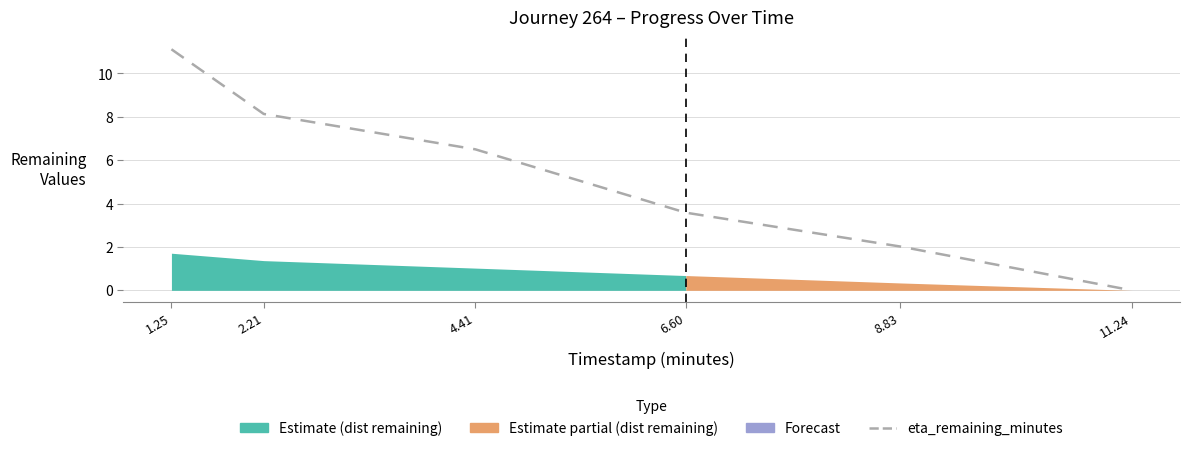

Which has a higher value, 6.60 or 2.21?

2.21